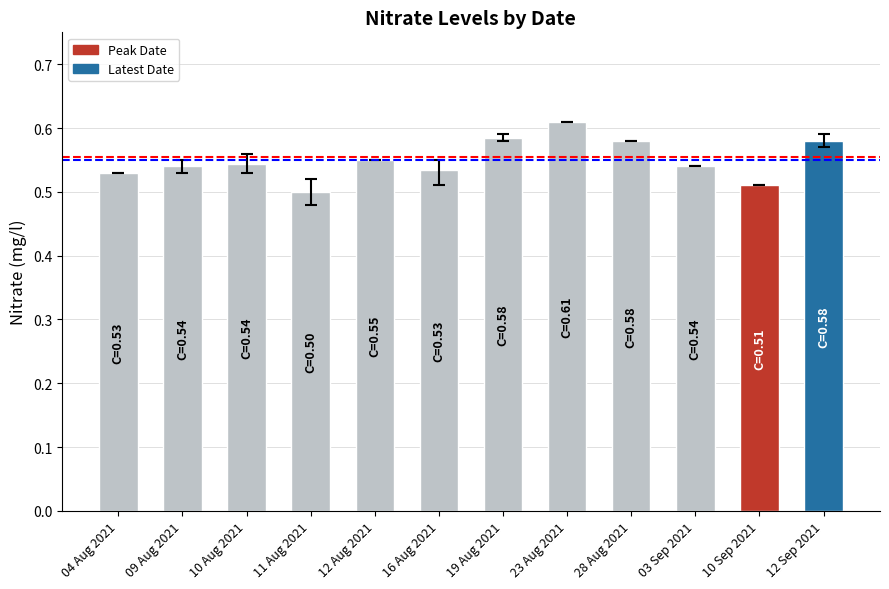

What is the sum of the values at 10 Aug 2021 and 12 Sep 2021?

1.1